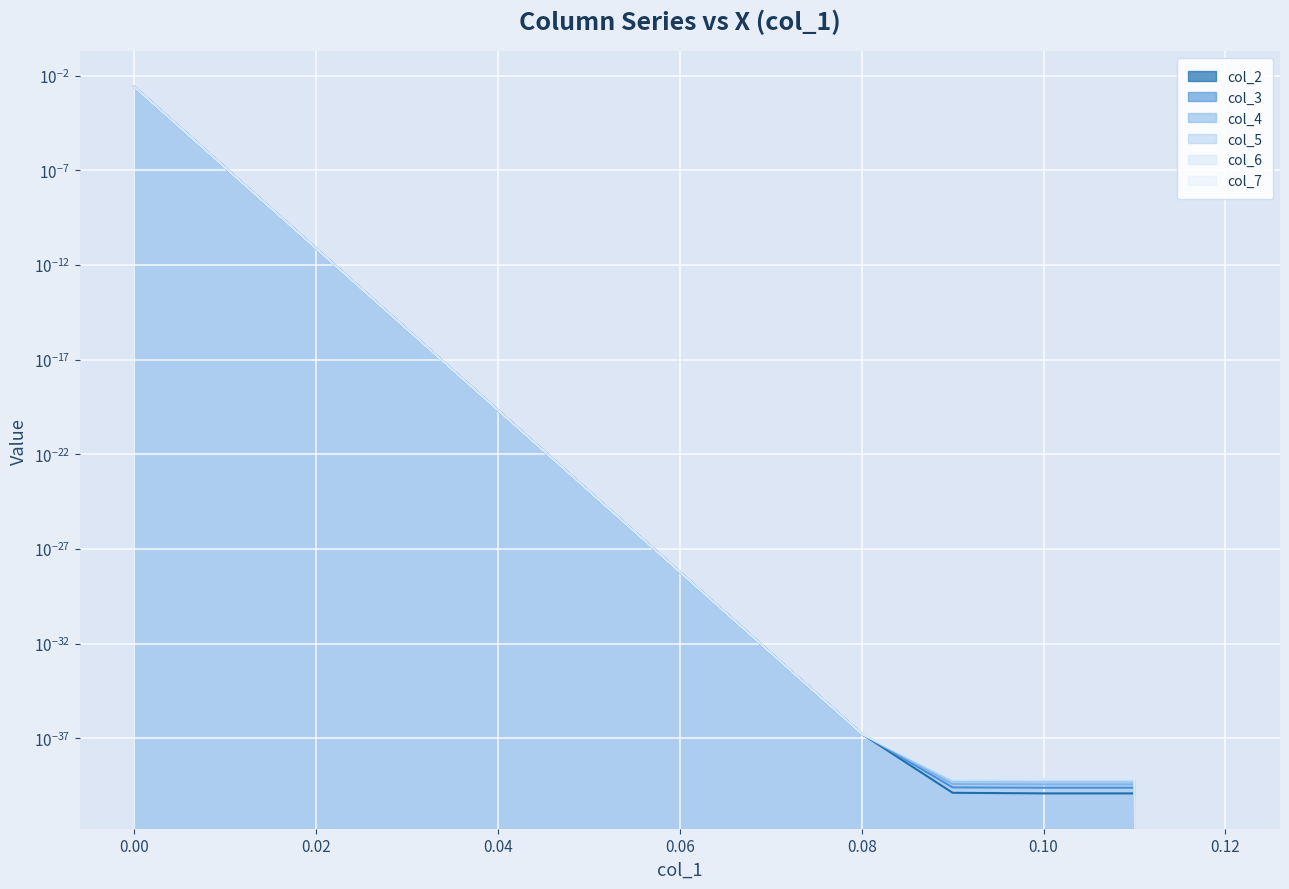

Which series has the largest total across all categories?

col_2